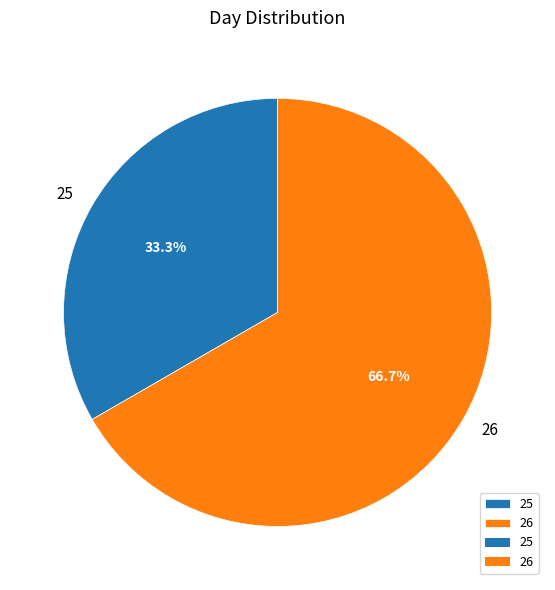

To the nearest percent, what percentage of the pie is 26?

67%